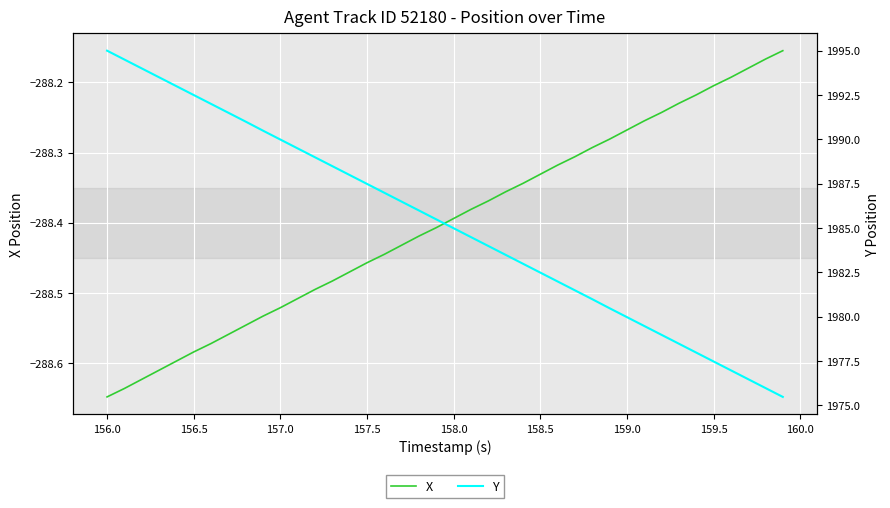

Rank the series by their maximum value, from lowest to highest.

X, Y